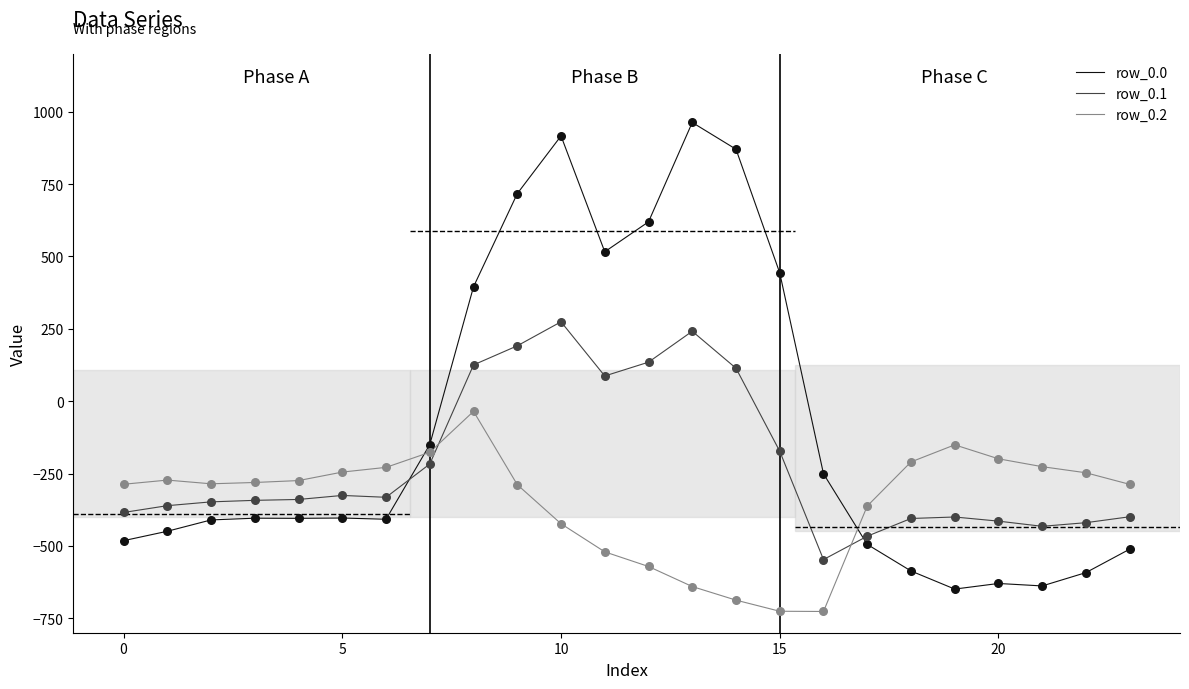

Which series has the widest spread of values?

row_0.0